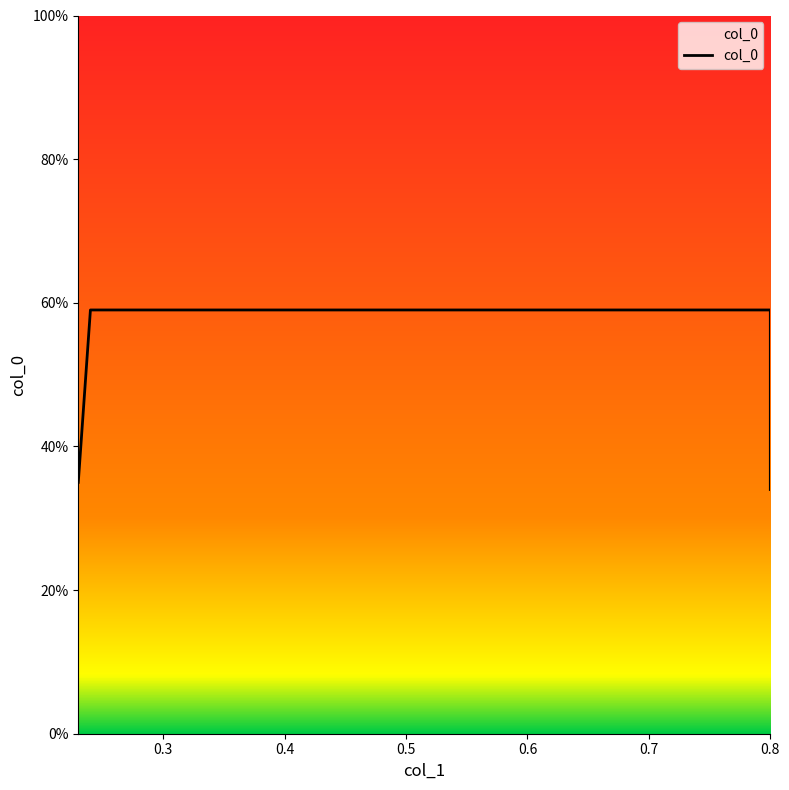

Reading left to right, transcribe all the data shown in this chart.

0.23=0.3	0.24=0.6	0.8=0.6	0.8=0.3